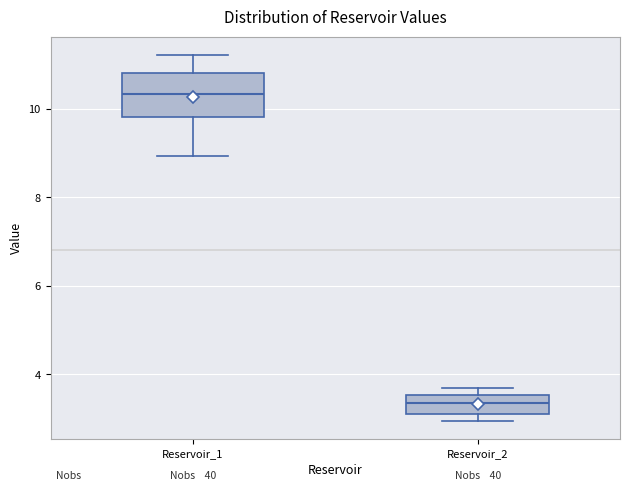

Reading left to right, read every box against the y-axis: the position of its median line, the range the box covers, and the ends of its whiskers. The values are not printed on the chart, so give them approximately, as read against the axis.

Reservoir_1: median 10.4, box 9.8 to 10.8, whiskers 9.0 to 11.2
Reservoir_2: median 3.4, box 3.0 to 3.6, whiskers 3.0 (just below the box's lower edge) to 3.8